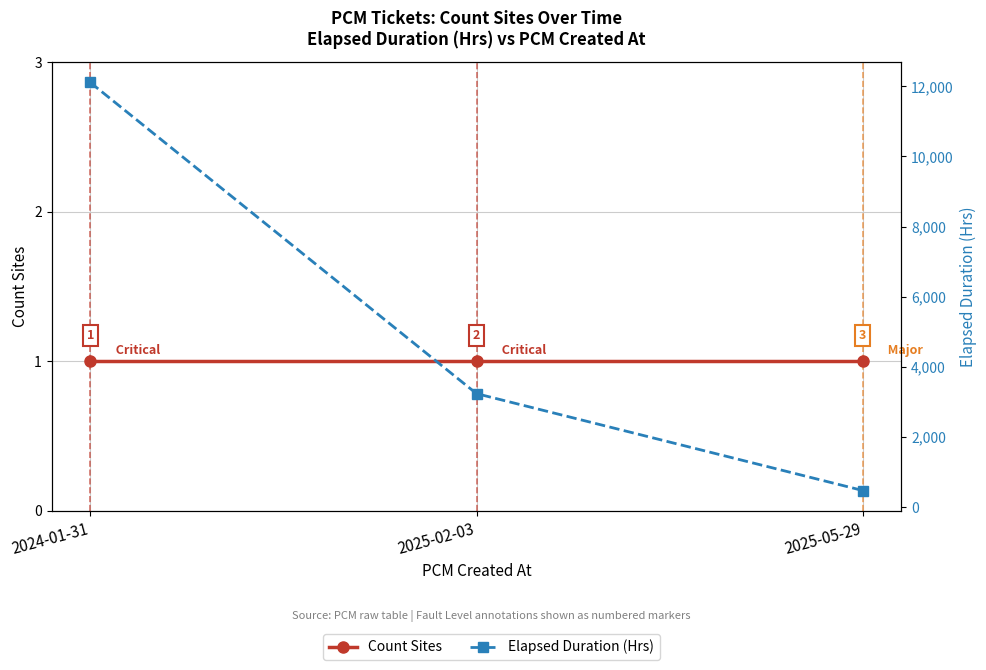

Rank the series at 2024-01-31 from highest to lowest value.

Elapsed Duration (Hrs), Count Sites